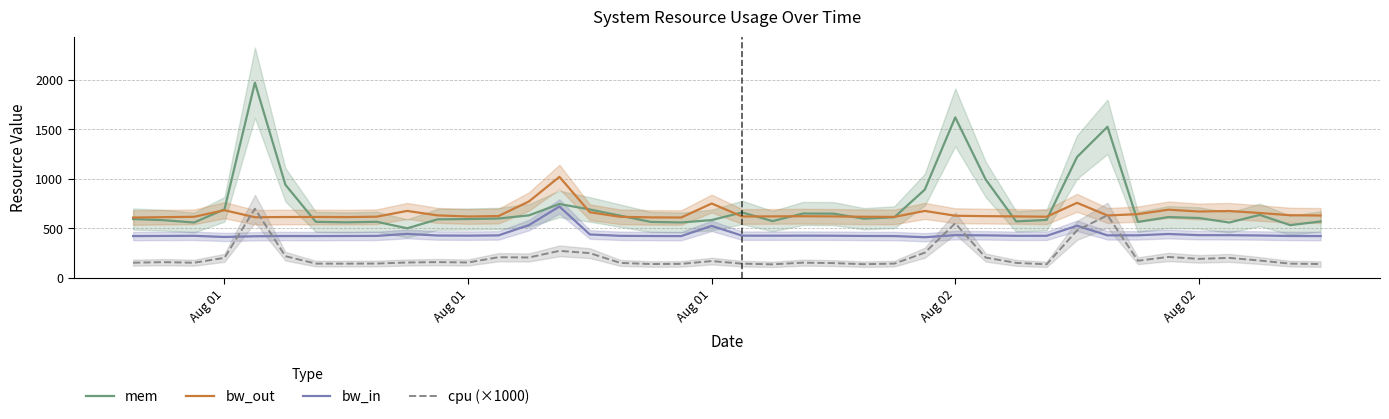

How many intersections are there between cpu (×1000) and bw_out?

4